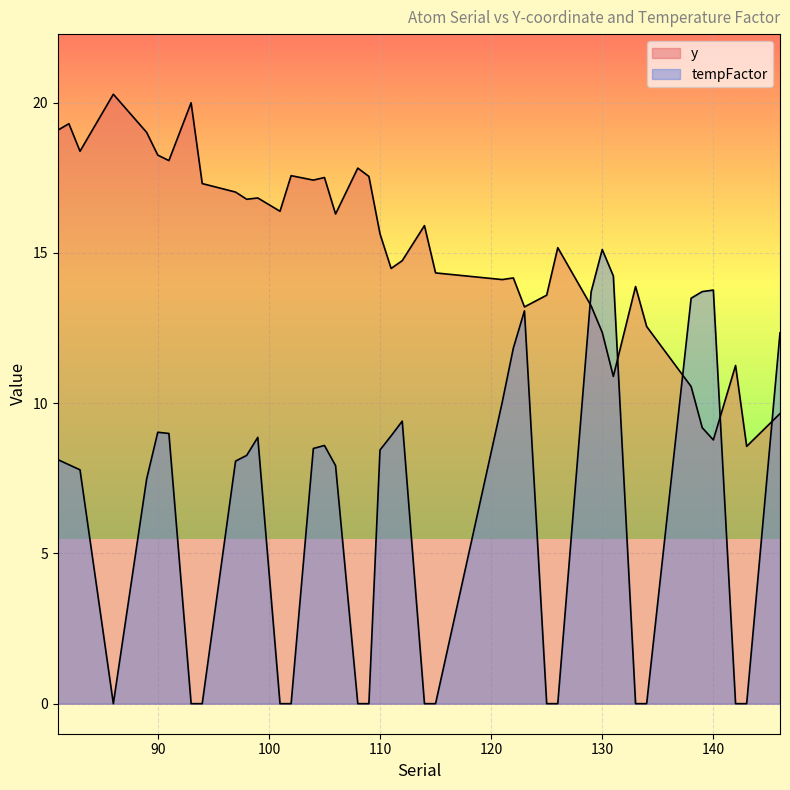

At which category is the sum across all series the highest?

130